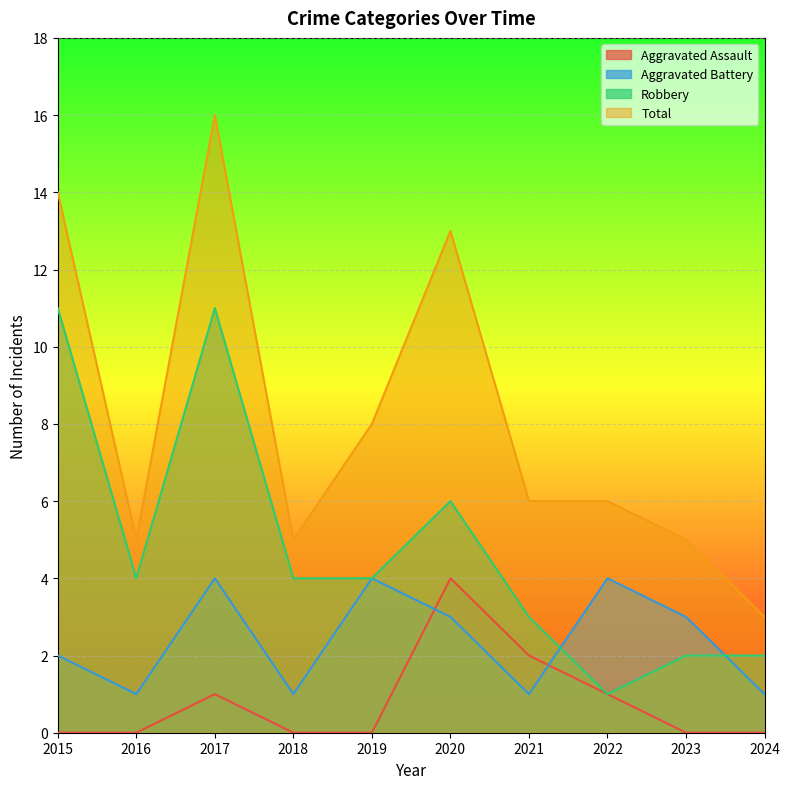

Reading left to right, what are all the values shown in this chart?

Aggravated Assault: 0	0	1	0	0	4	2	1	0	0
Aggravated Battery: 2	1	4	1	4	3	1	4	3	1
Robbery: 11	4	11	4	4	6	3	1	2	2
Total: 14	5	16	5	8	13	6	6	5	3